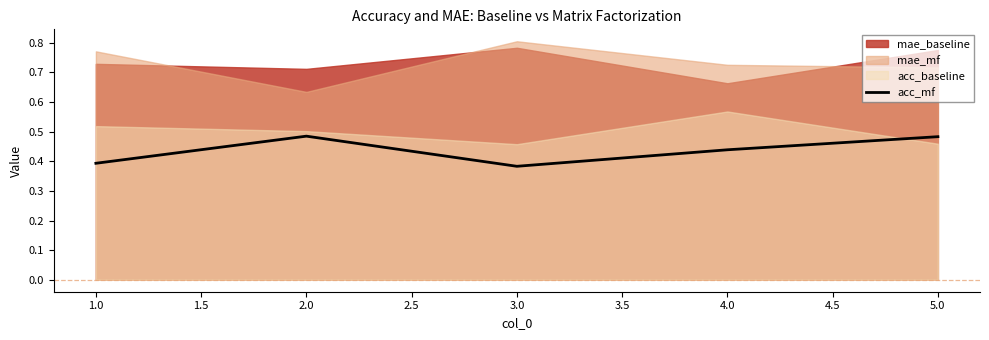

Is it true that acc_mf equals 0.6 at 1.0?

False